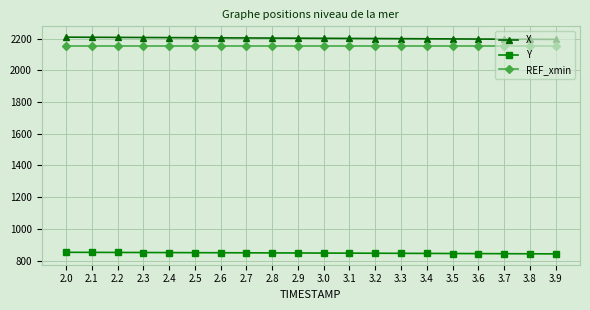

What is the sum of all X values?

44041.6